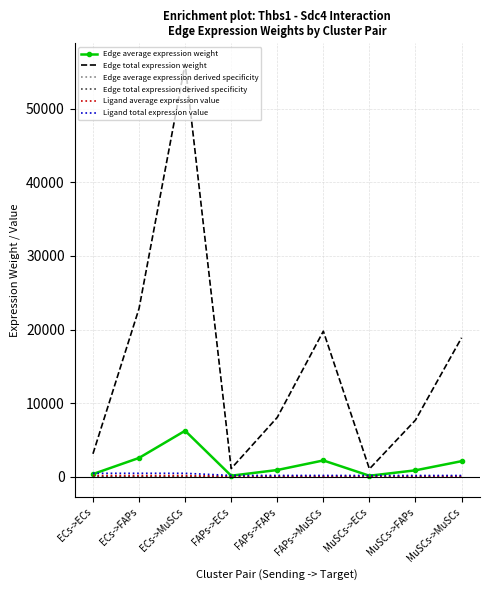

Which series changed the most between ECs->ECs and MuSCs->MuSCs?

Edge total expression weight